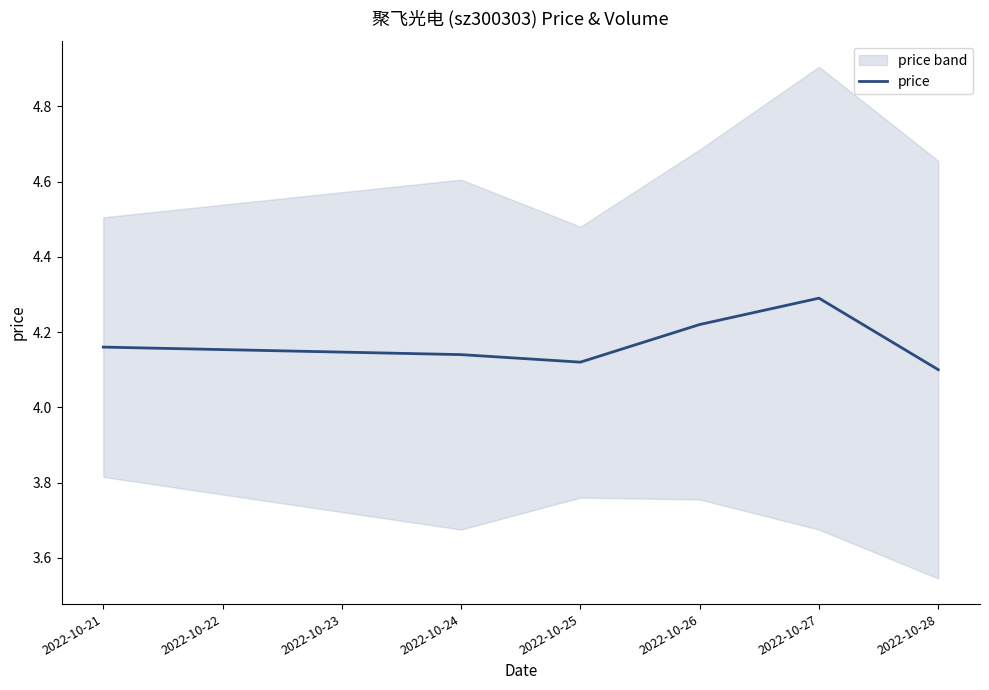

How many lines are shown in the chart?

1